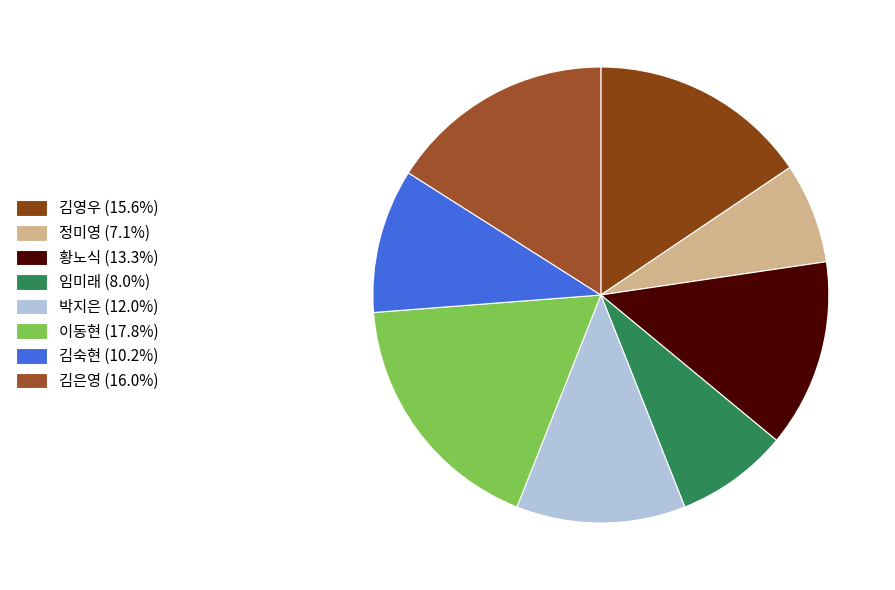

Does 정미영 represent more than half of the total?

No